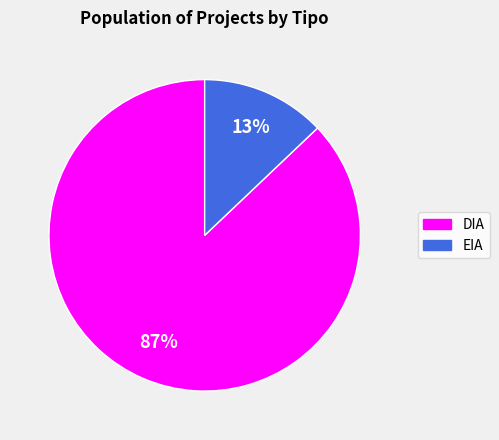

True or false: EIA accounts for 13% of the total.

True